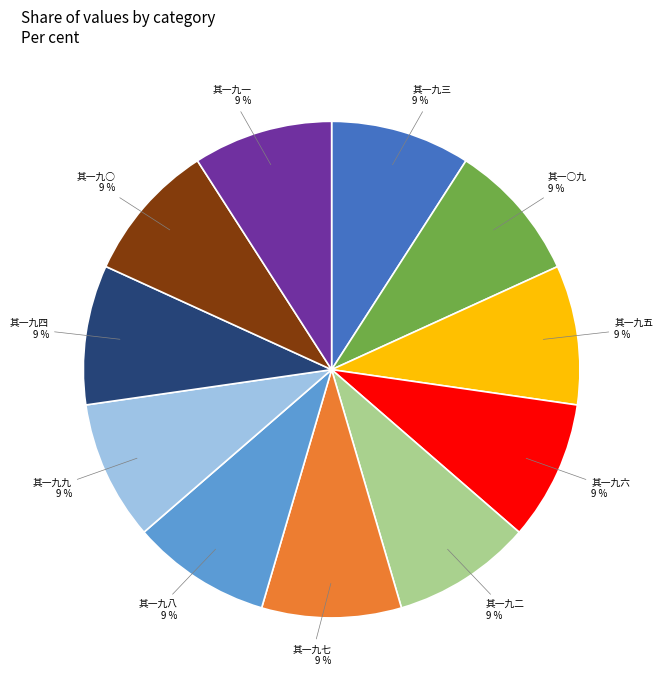

Is there a majority slice in this chart?

No